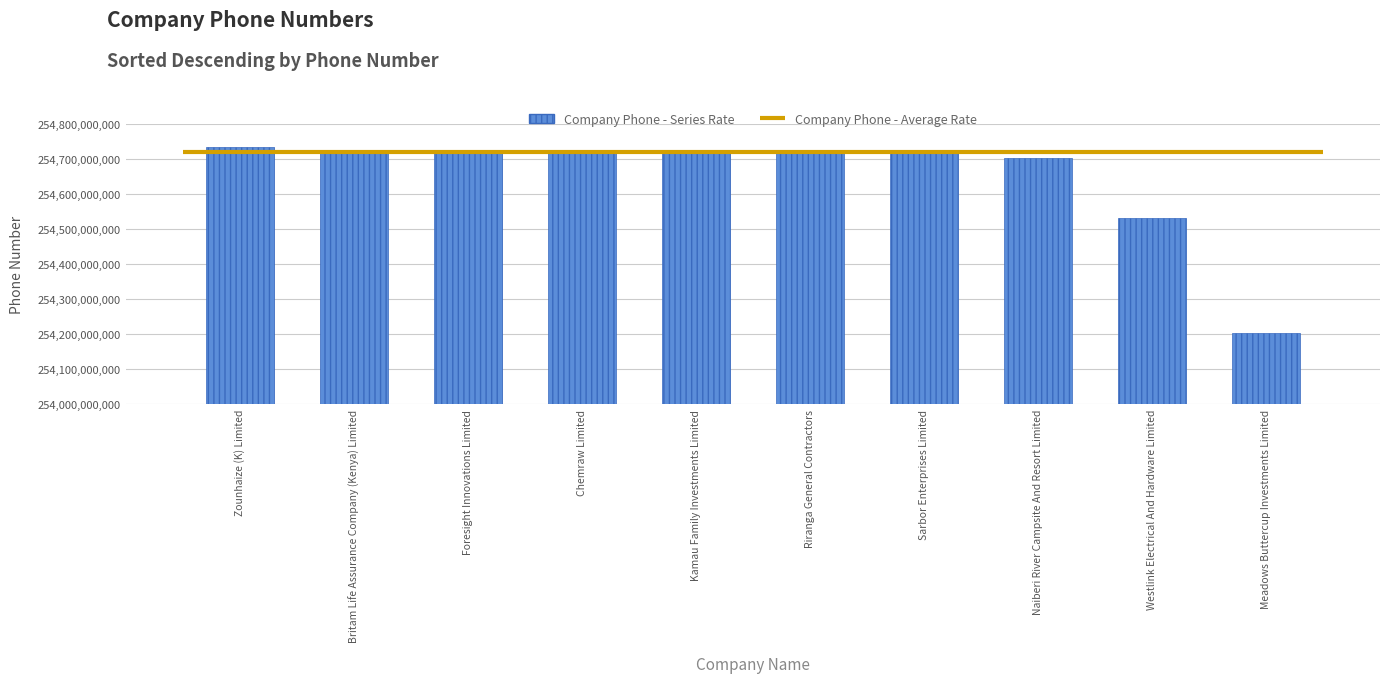

At which label is the value closest to 254468154783?

Westlink Electrical And Hardware Limited